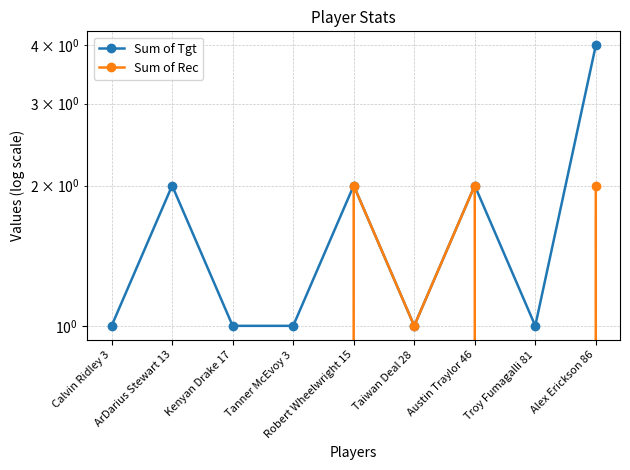

True or false: Sum of Tgt has a value of 2 at Kenyan Drake 17.

False